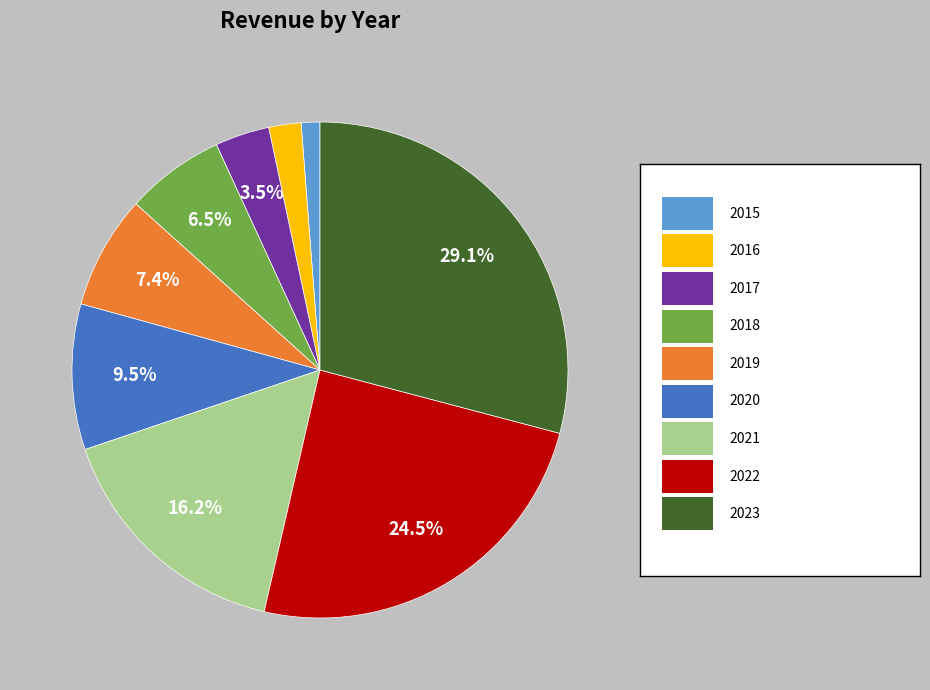

Is there any slice that represents more than half of the pie?

No